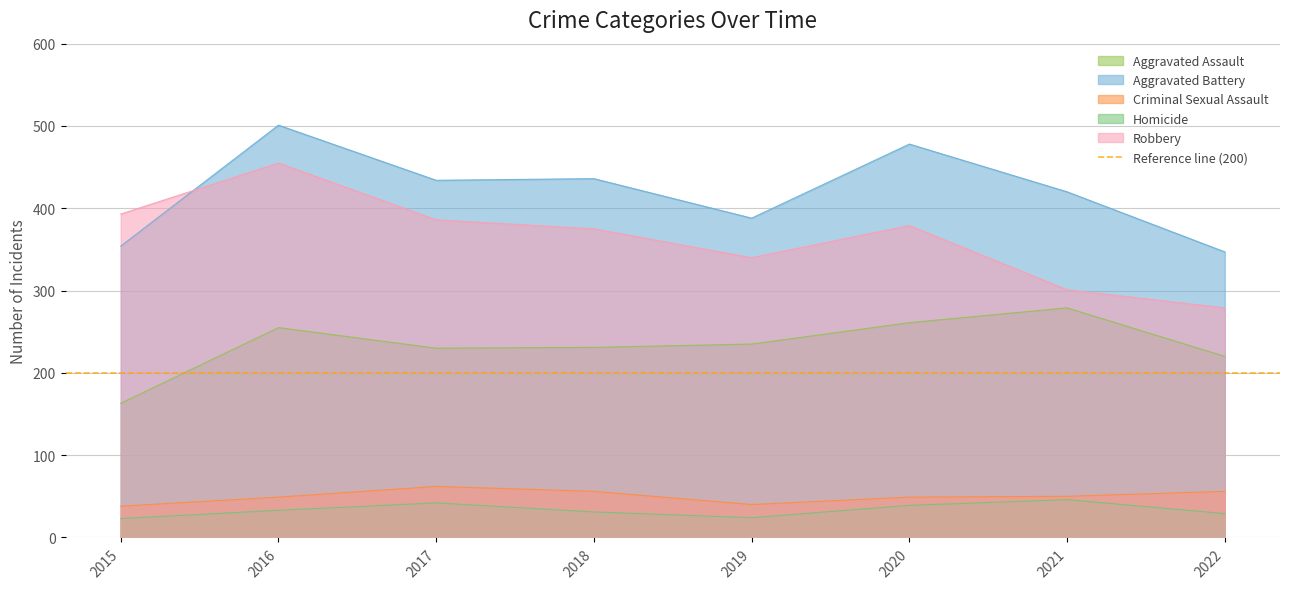

Is the value of Aggravated Assault at 2016 greater than the value of Robbery at 2019?

No